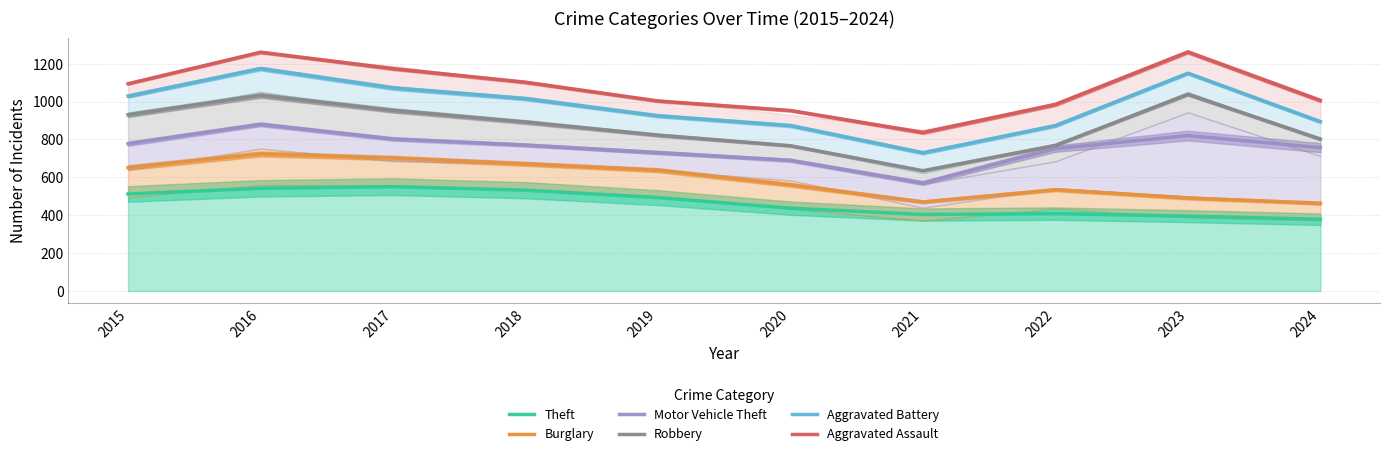

What is the spread (max minus min) of values at 2021?

433.0